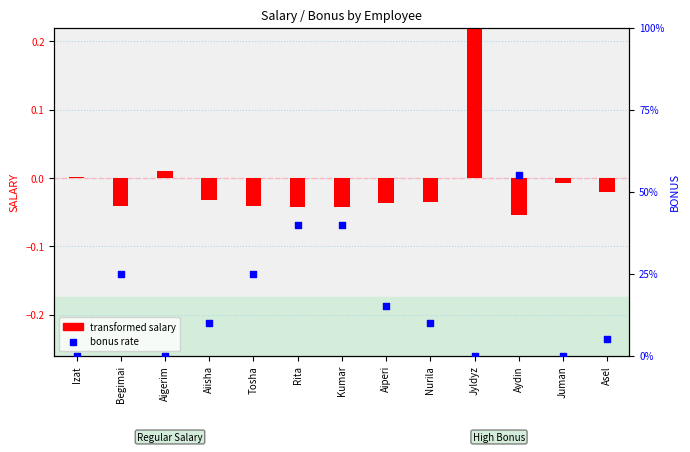

Which series contains the lowest Y value?

transformed salary